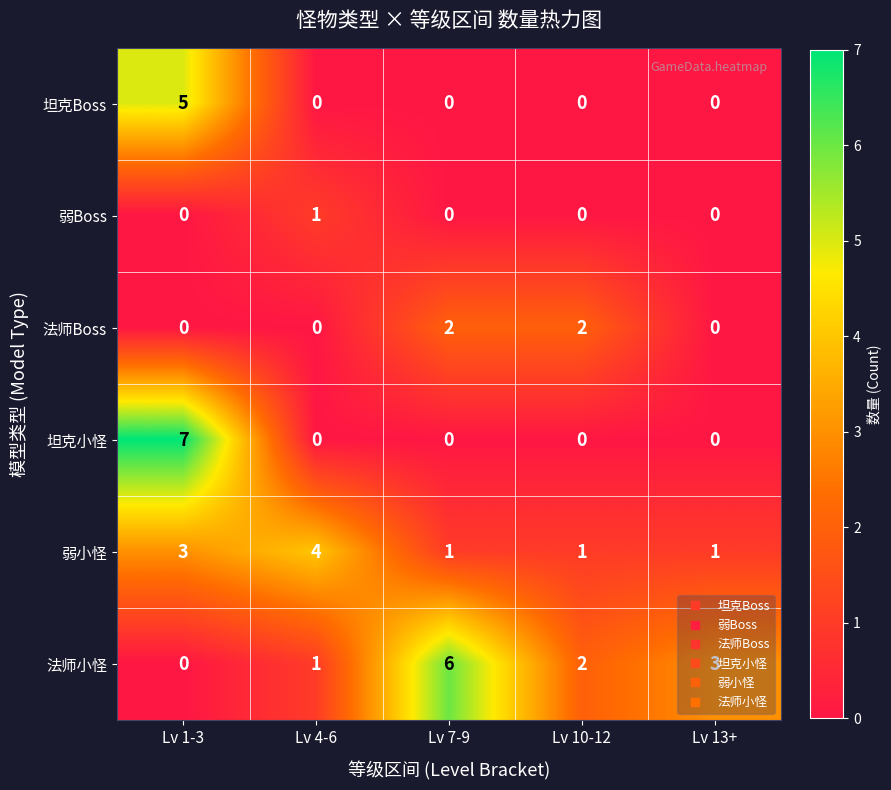

List the series in order of their peak value, lowest first.

弱Boss, 法师Boss, 弱小怪, 坦克Boss, 法师小怪, 坦克小怪